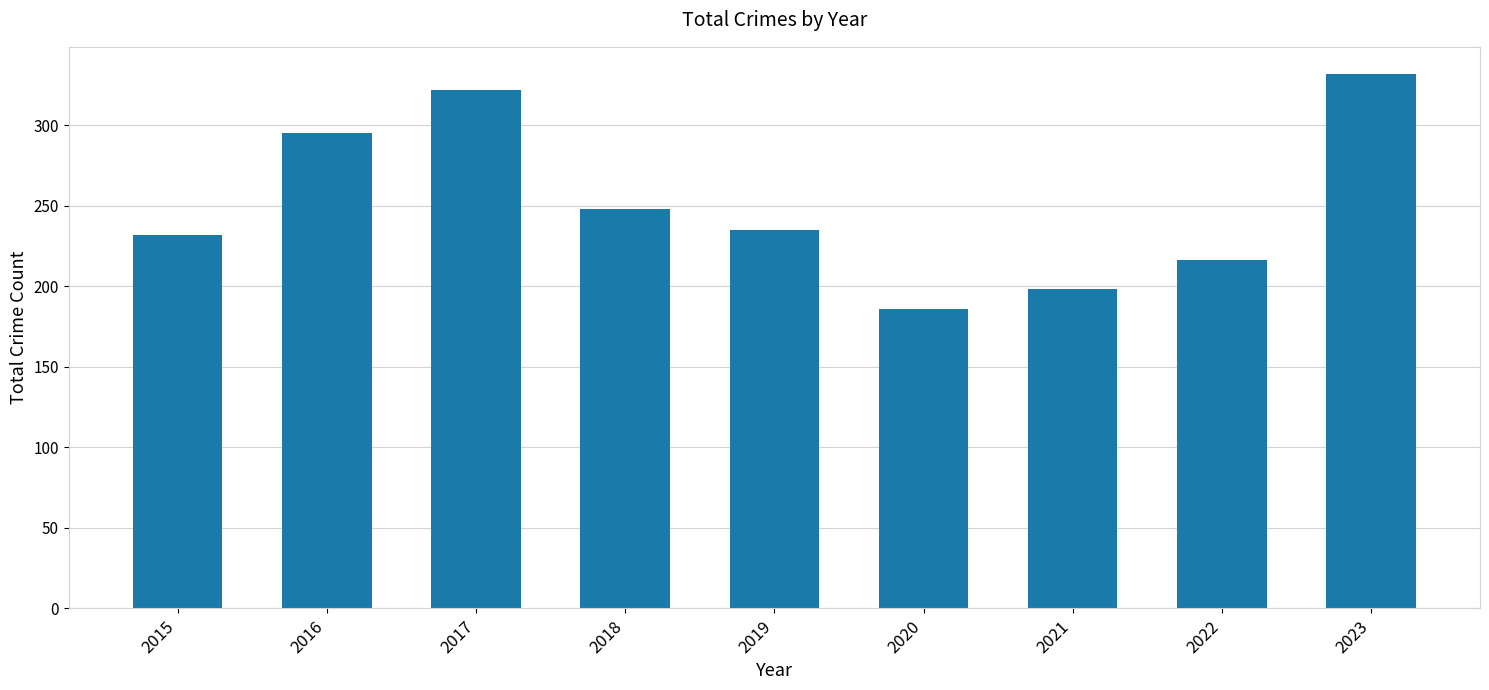

Approximately how many times larger is the value at 2023 compared to 2015?

1.4